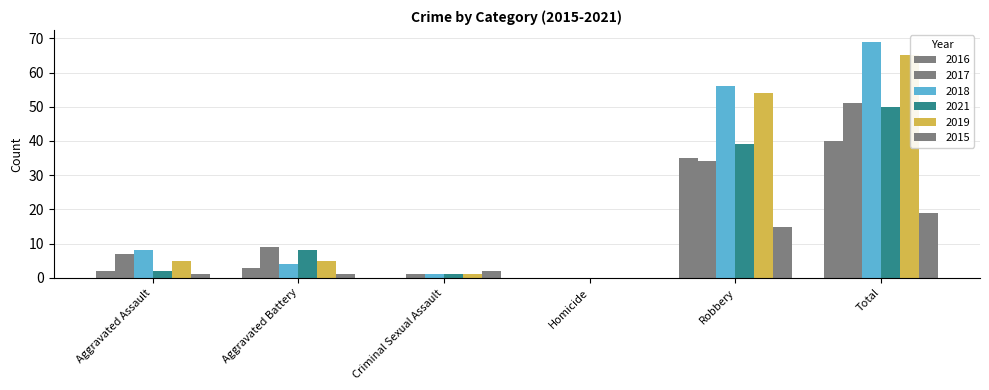

Read the 2017 value at Robbery, to the nearest 10.

30